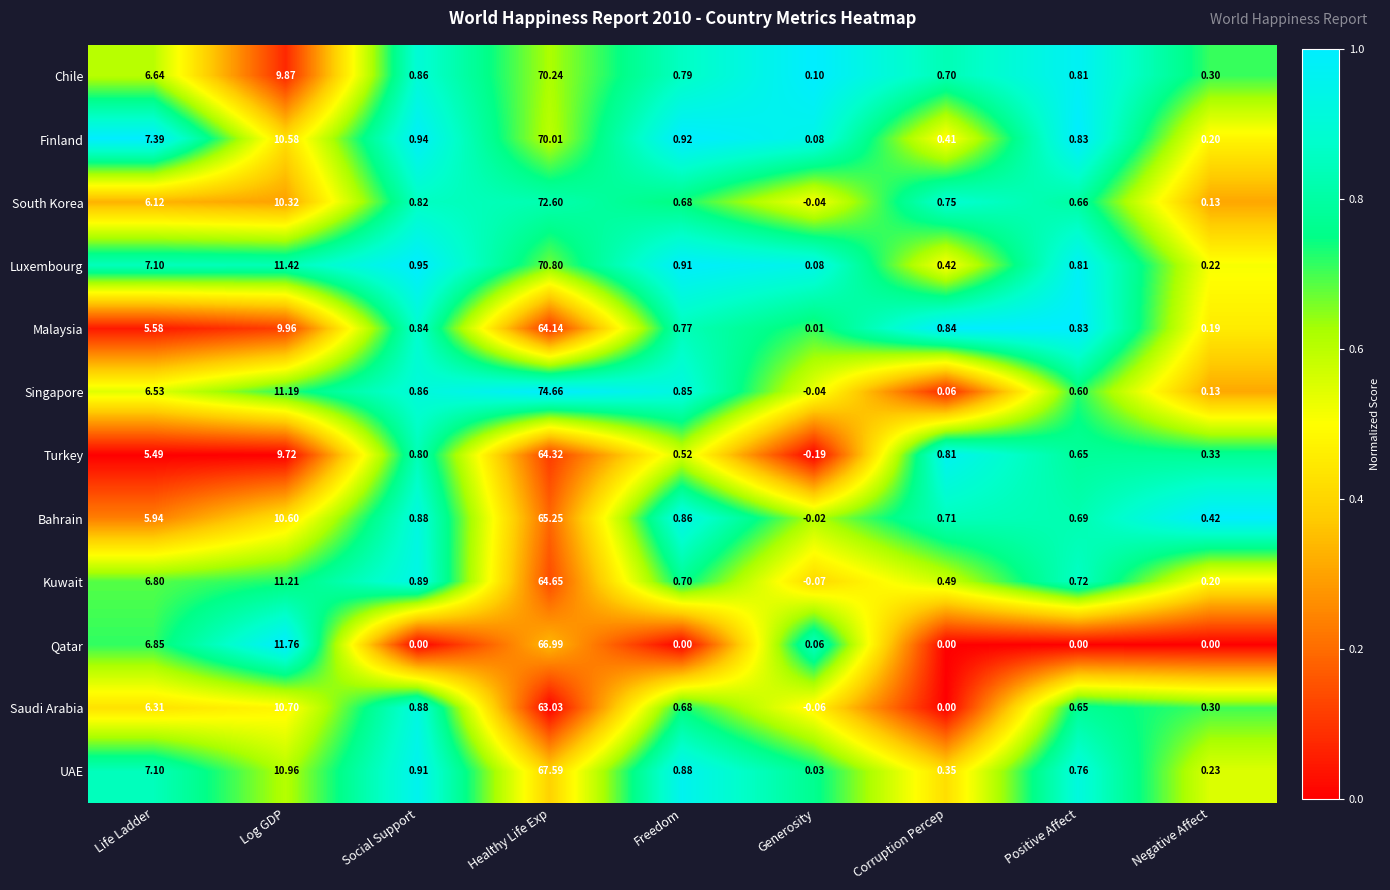

How many positive values does the Kuwait series have?

8